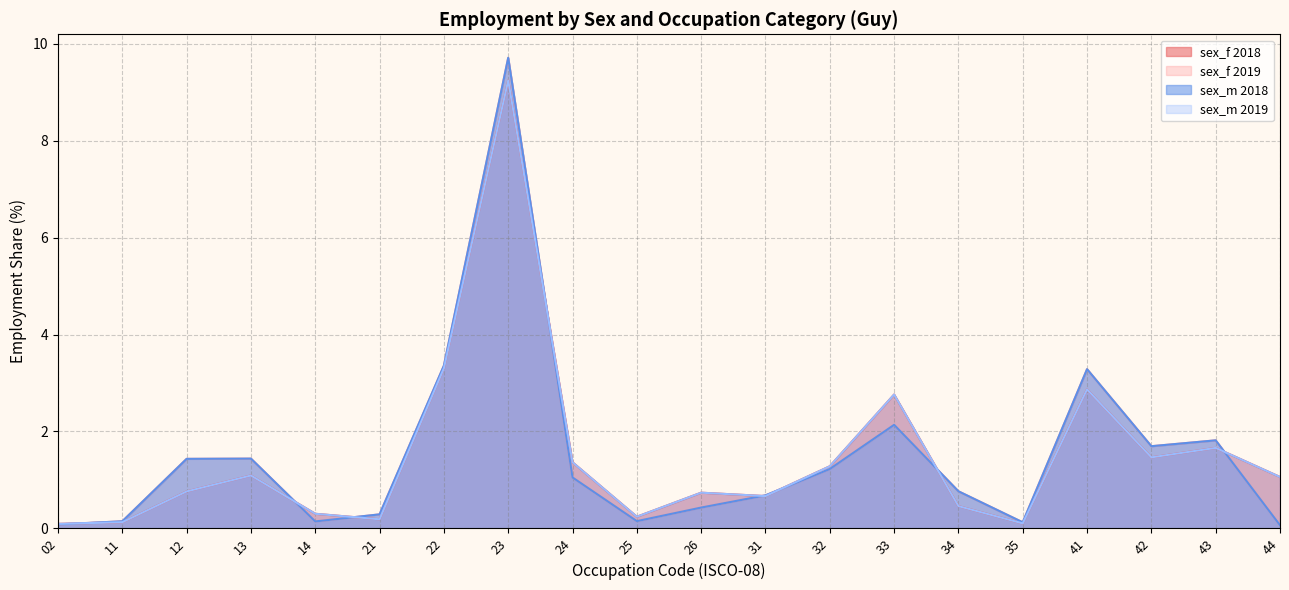

Does the chart display data point markers on the line(s)?

No